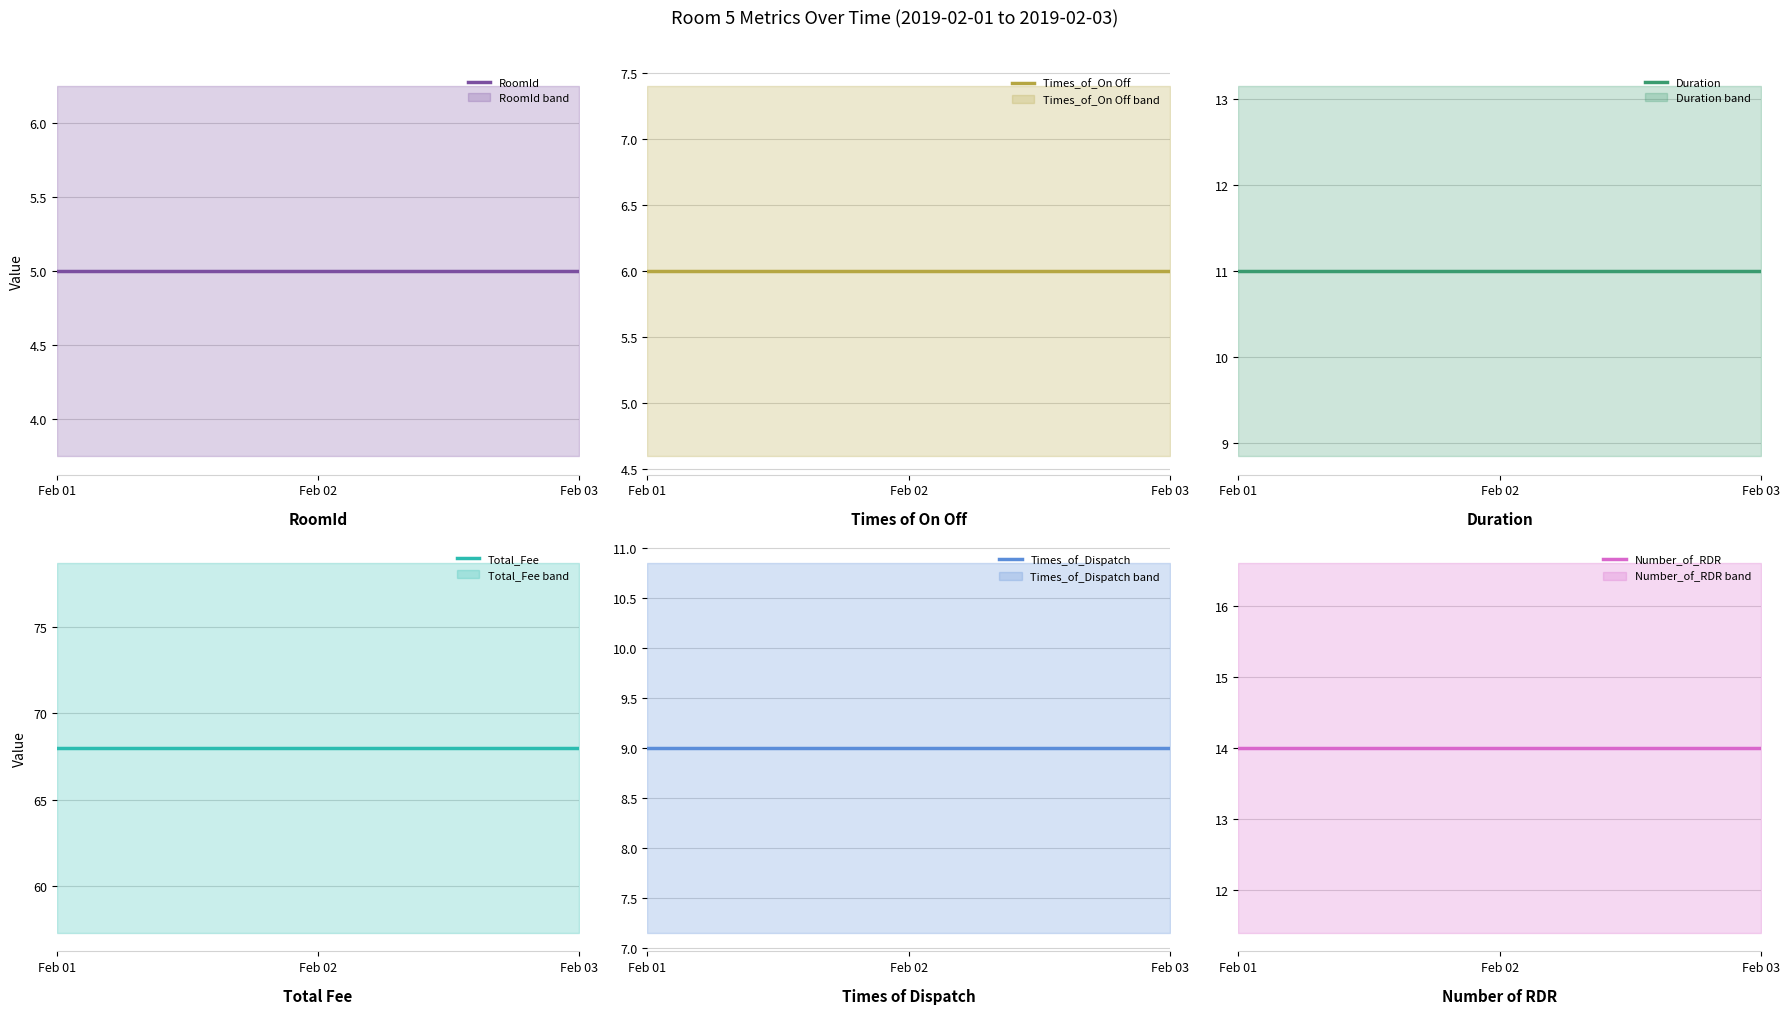

Is it true that Number_of_RDR equals 14 at Feb 01?

True